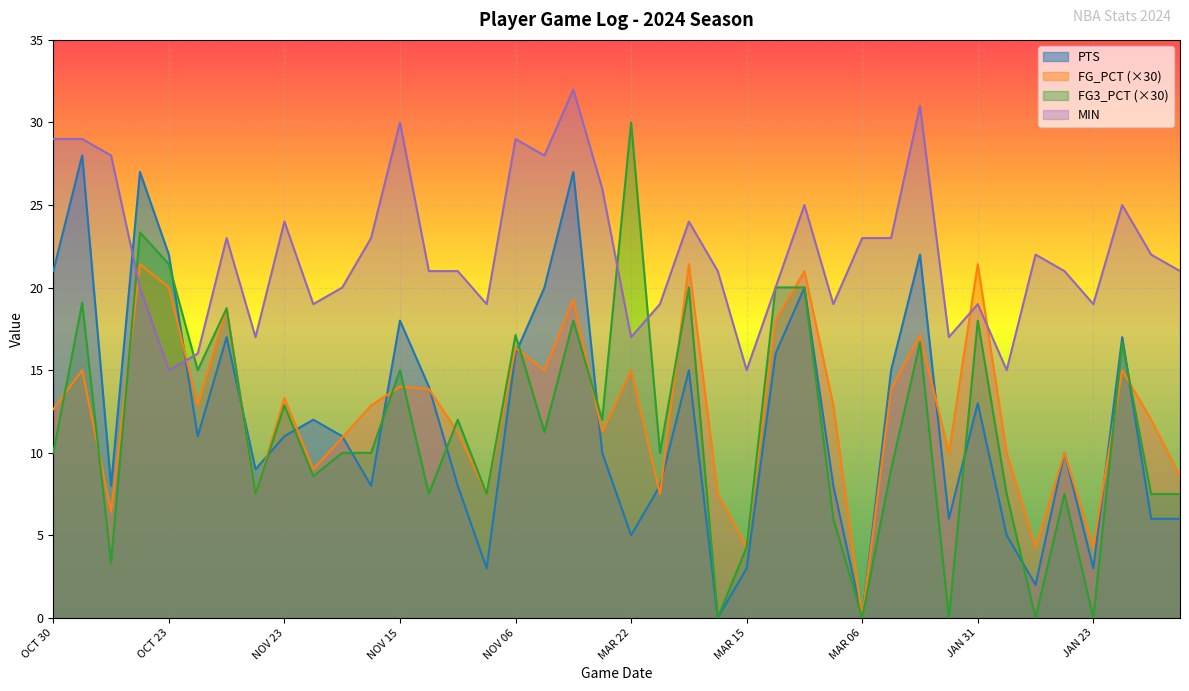

Rank the series at MAR 17 from highest to lowest value.

MIN, FG_PCT, PTS, FG3_PCT